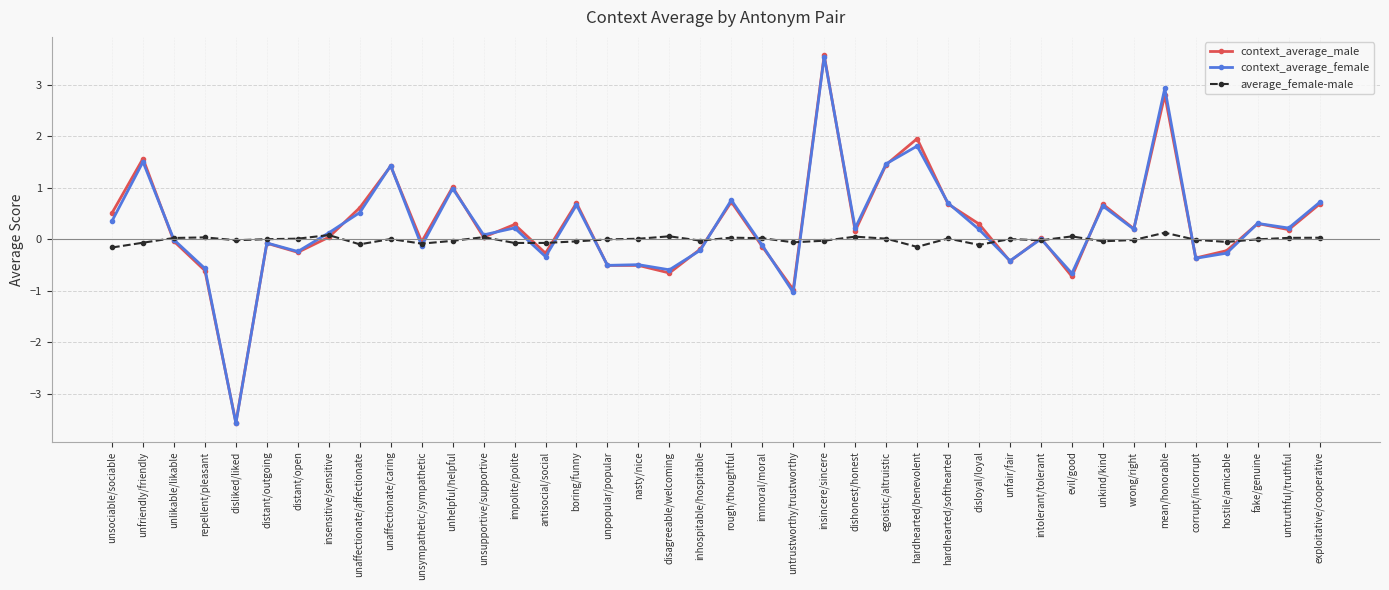

Which series has the largest range (max minus min)?

context_average_male